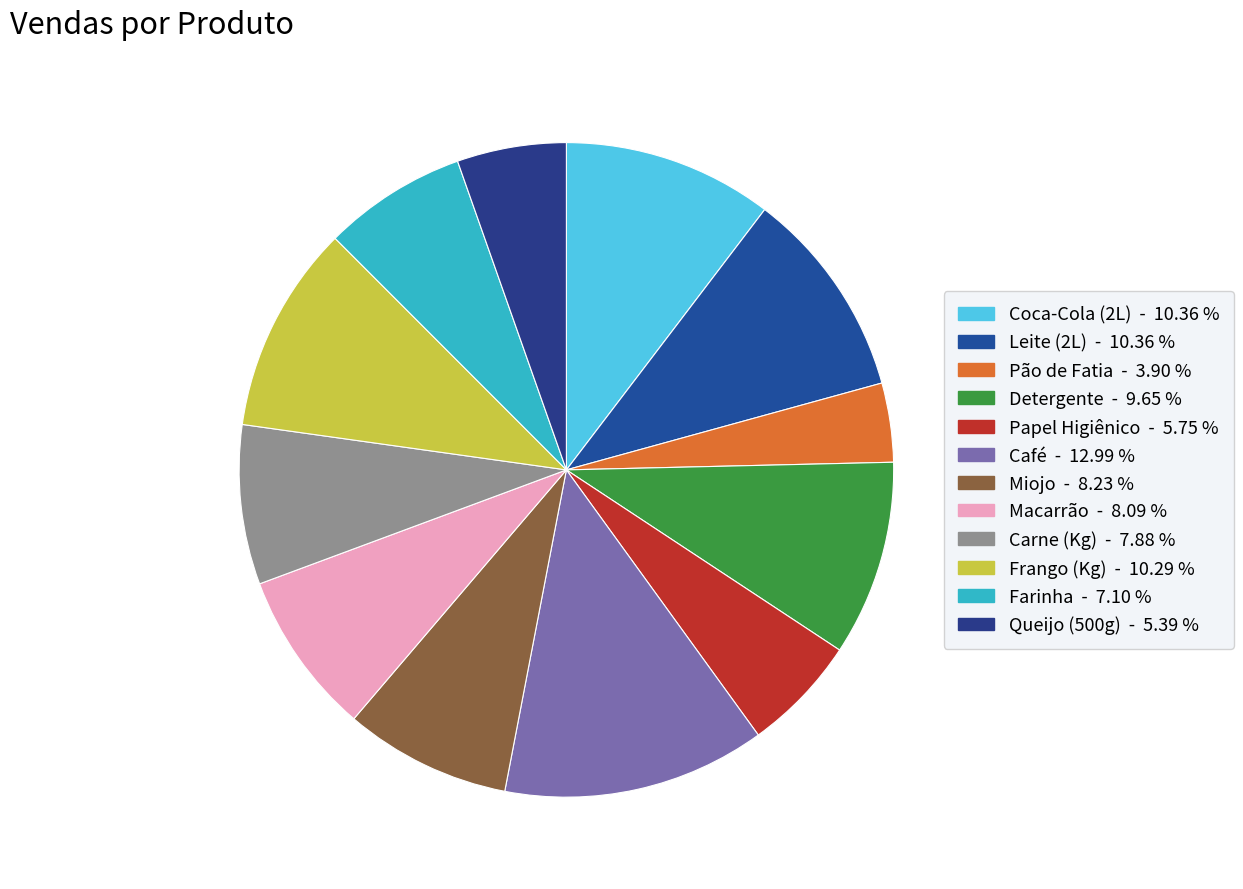

Is Papel Higiênico the majority of the pie?

No